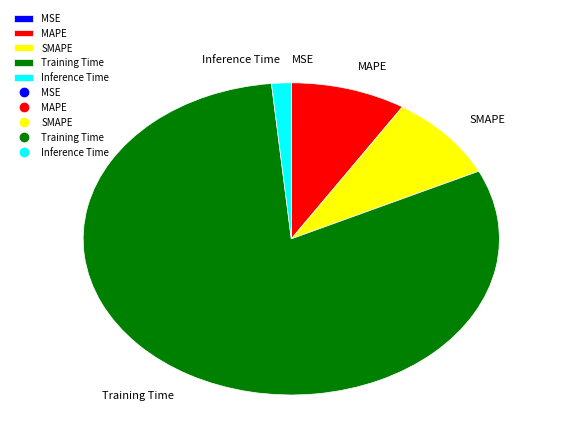

True or false: MAPE accounts for 18% of the total.

False